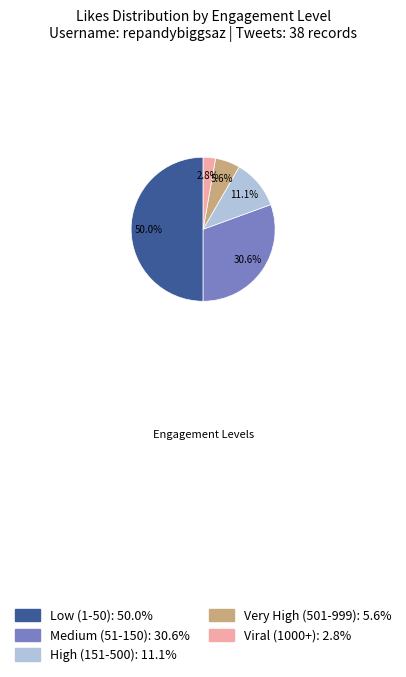

Which category has the smallest portion of the pie?

Viral (1000+): 2.8%